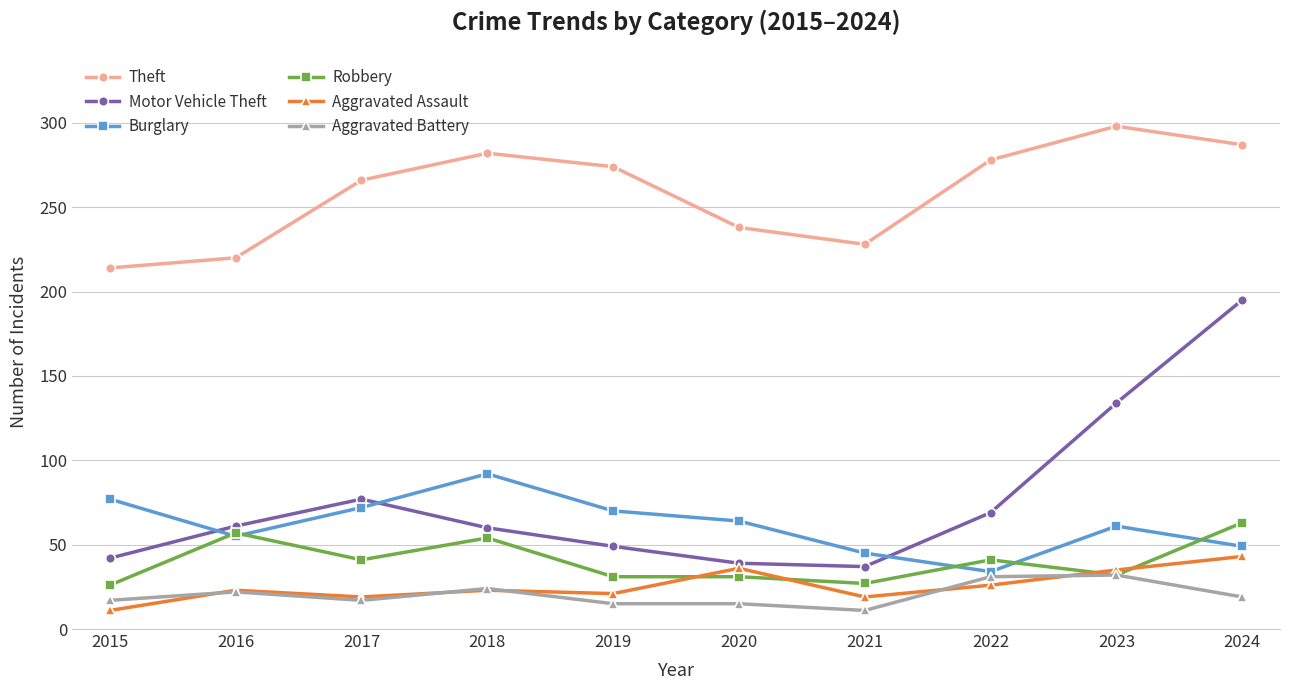

What is the spread (max minus min) of values at 2018?

259